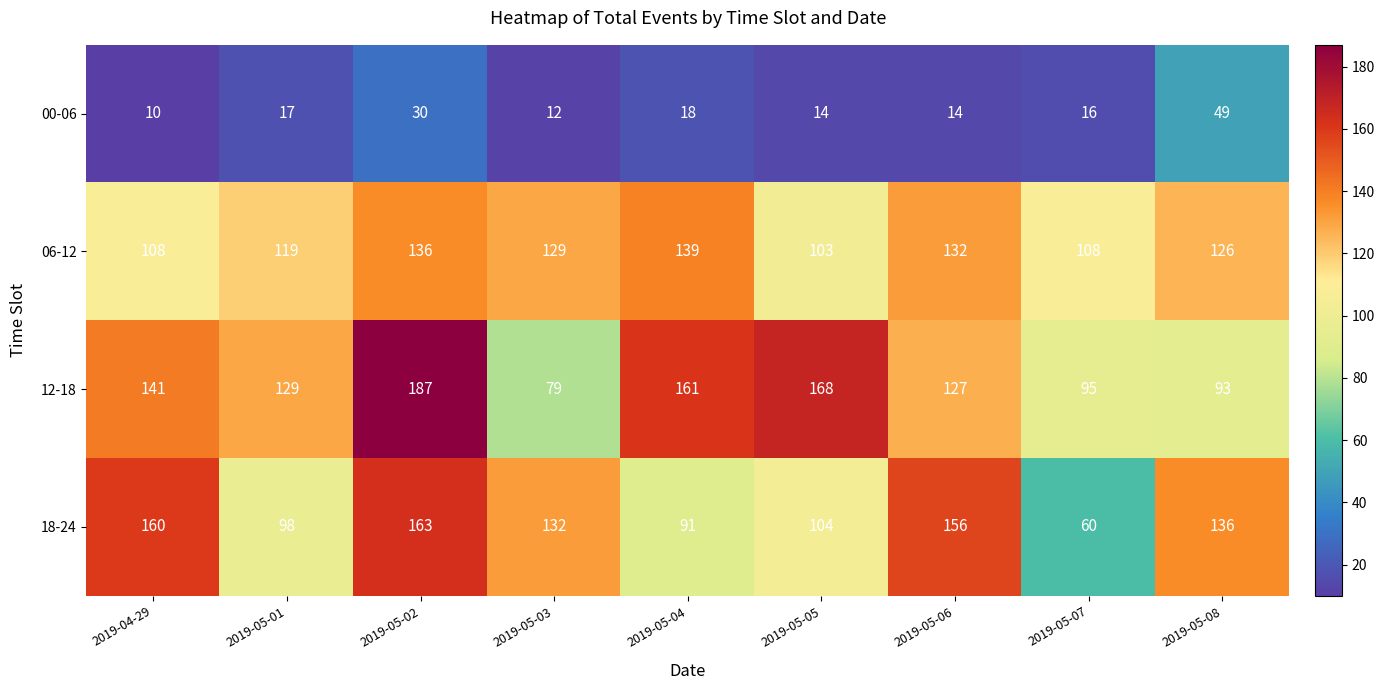

What is the sum of all 18-24 values?

1100